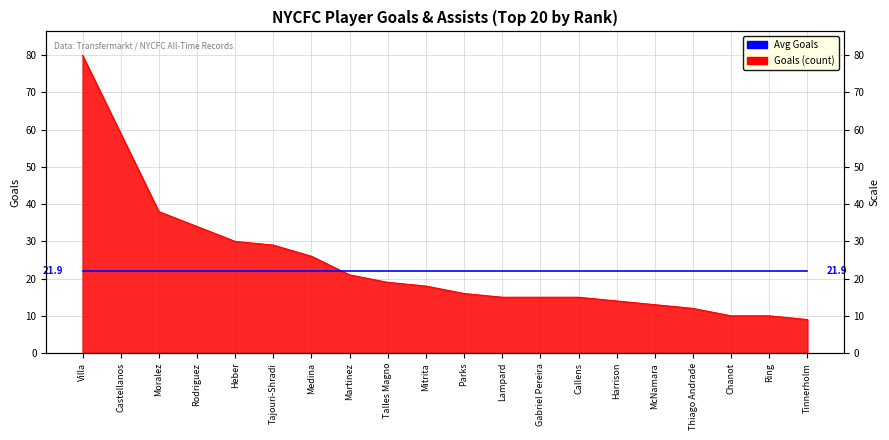

Does the chart display data point markers on the line(s)?

No